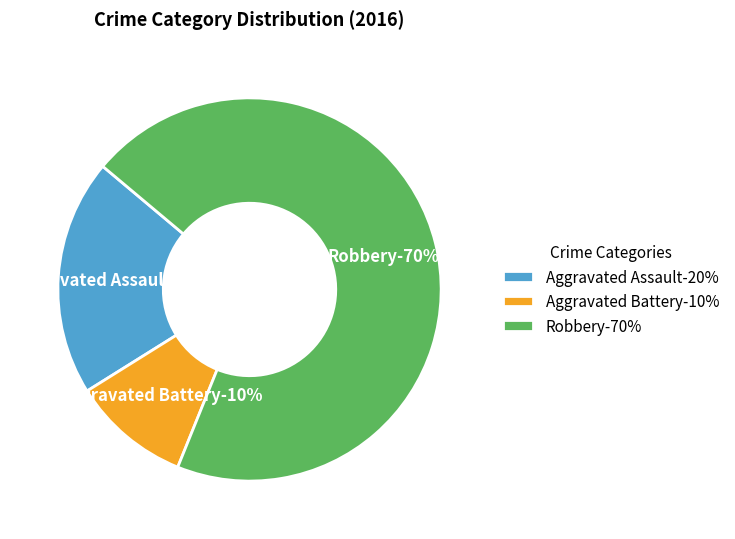

True or false: Aggravated Assault accounts for 20% of the total.

True